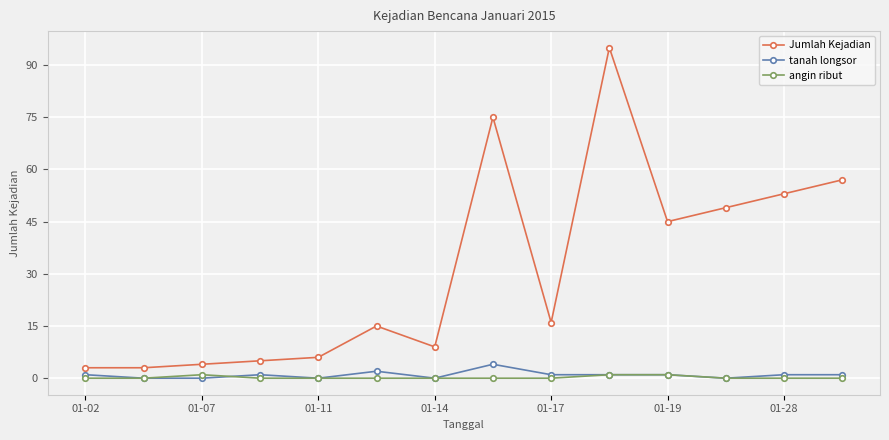

What is the maximum value for angin ribut?

1